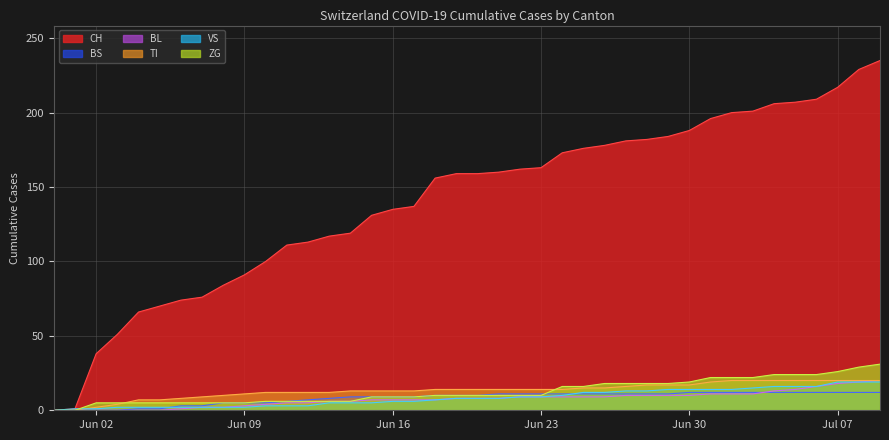

What are all the series names shown in the legend?

CH, BS, BL, TI, VS, ZG